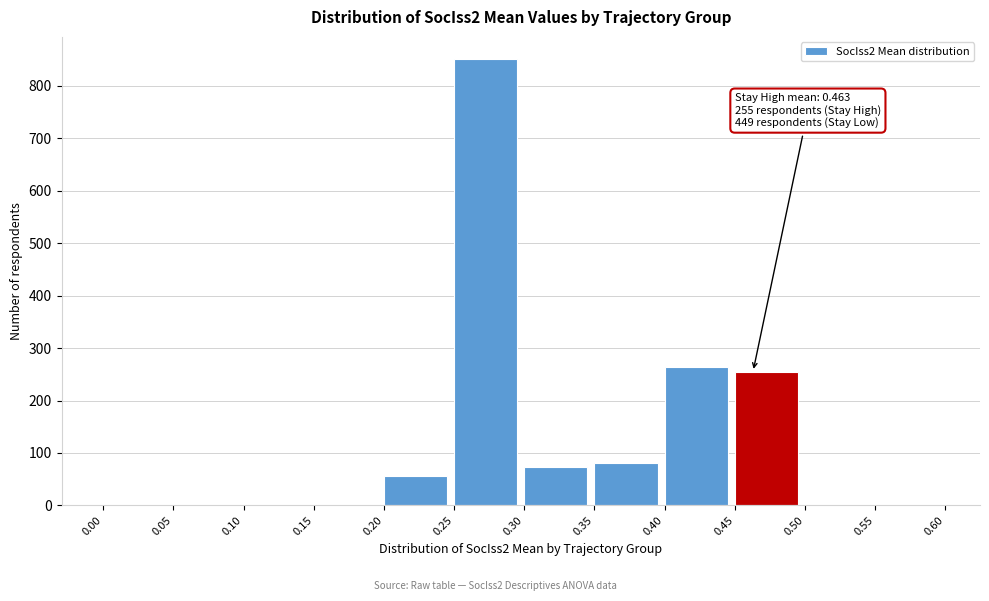

Over which range of the x-axis is the bar tallest?

0.25 to 0.30